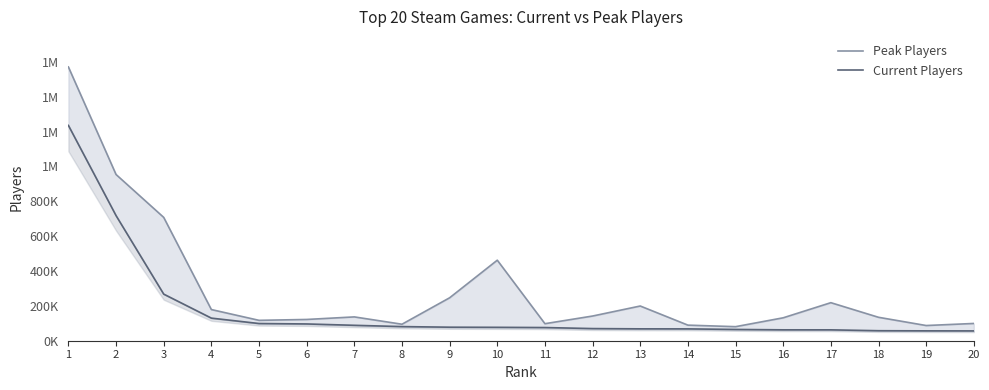

What are all the series names shown in the legend?

Peak Players, Current Players